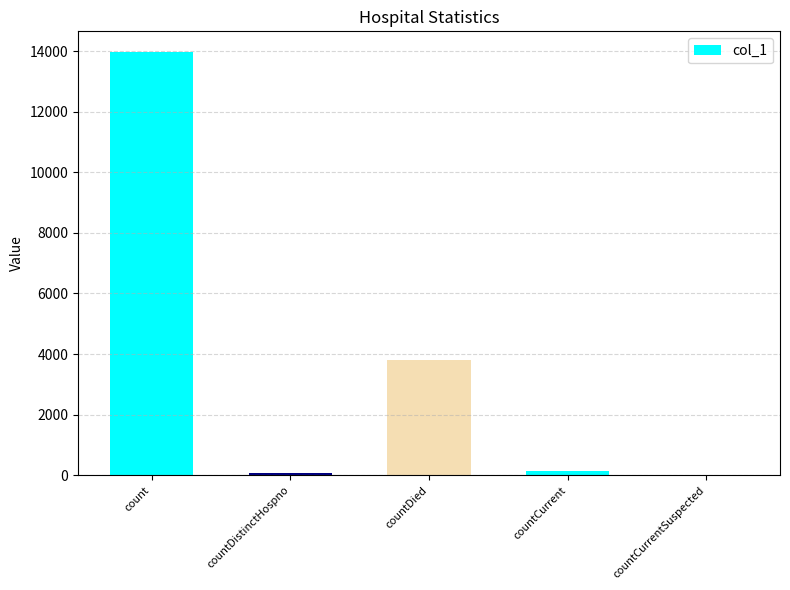

The chart shows a value of 6543 at countDied. True or false?

False